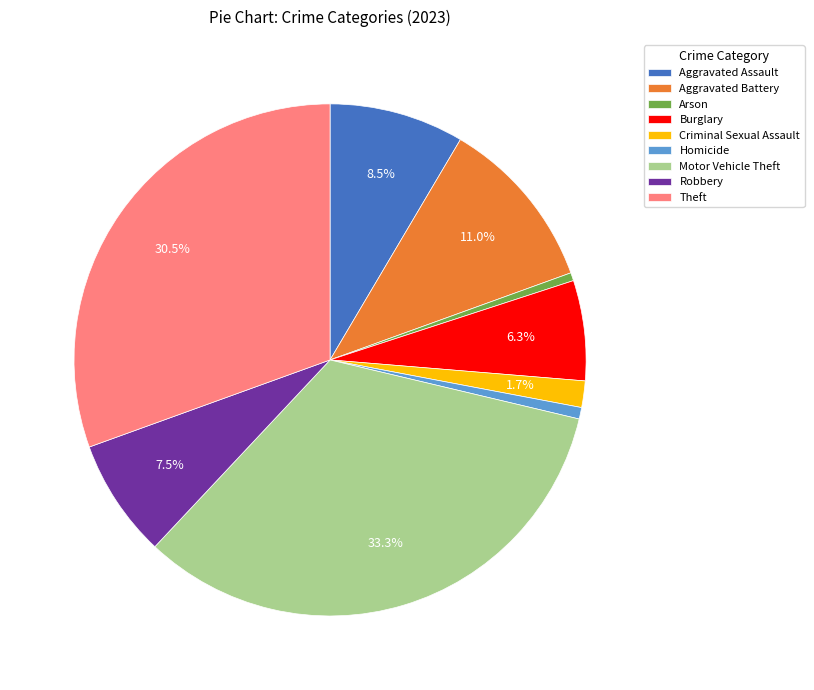

How many slices are in this pie chart?

9